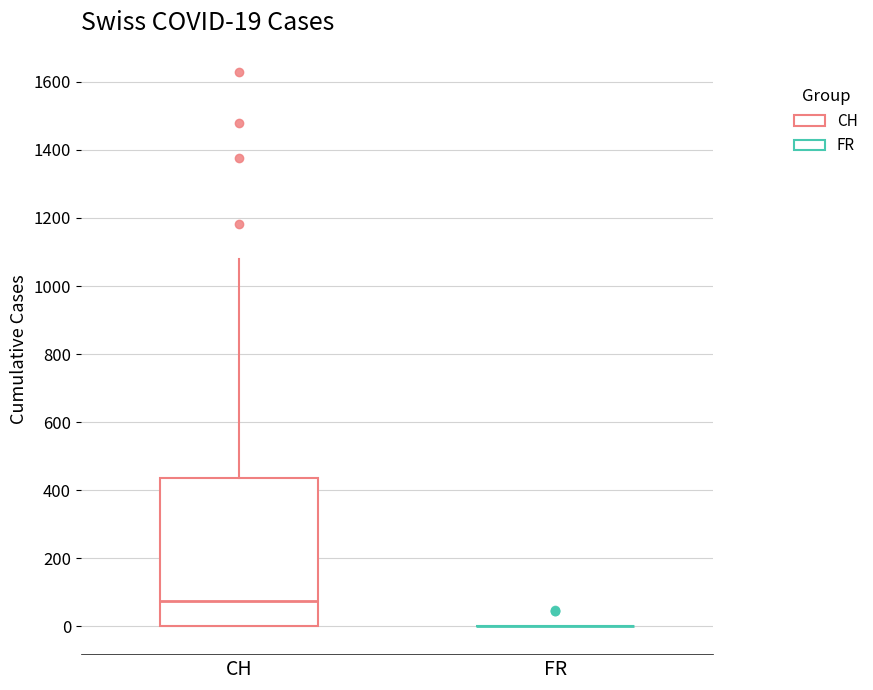

Comparing the boxes themselves (not the whiskers), which one is the tallest?

CH